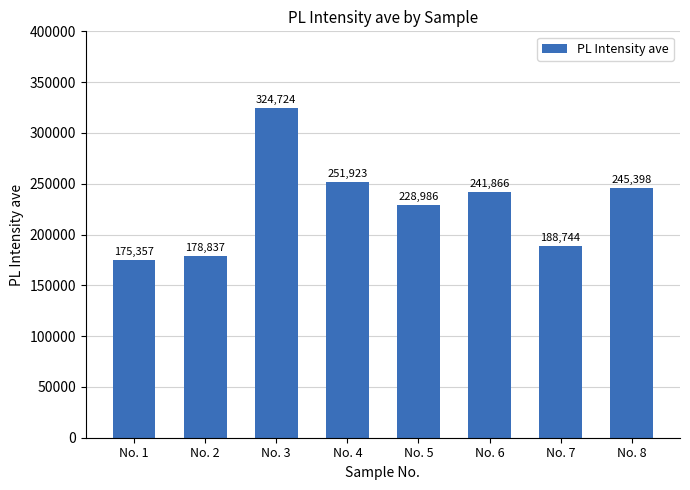

Is it true that the value at No. 5 is 392952.8?

False